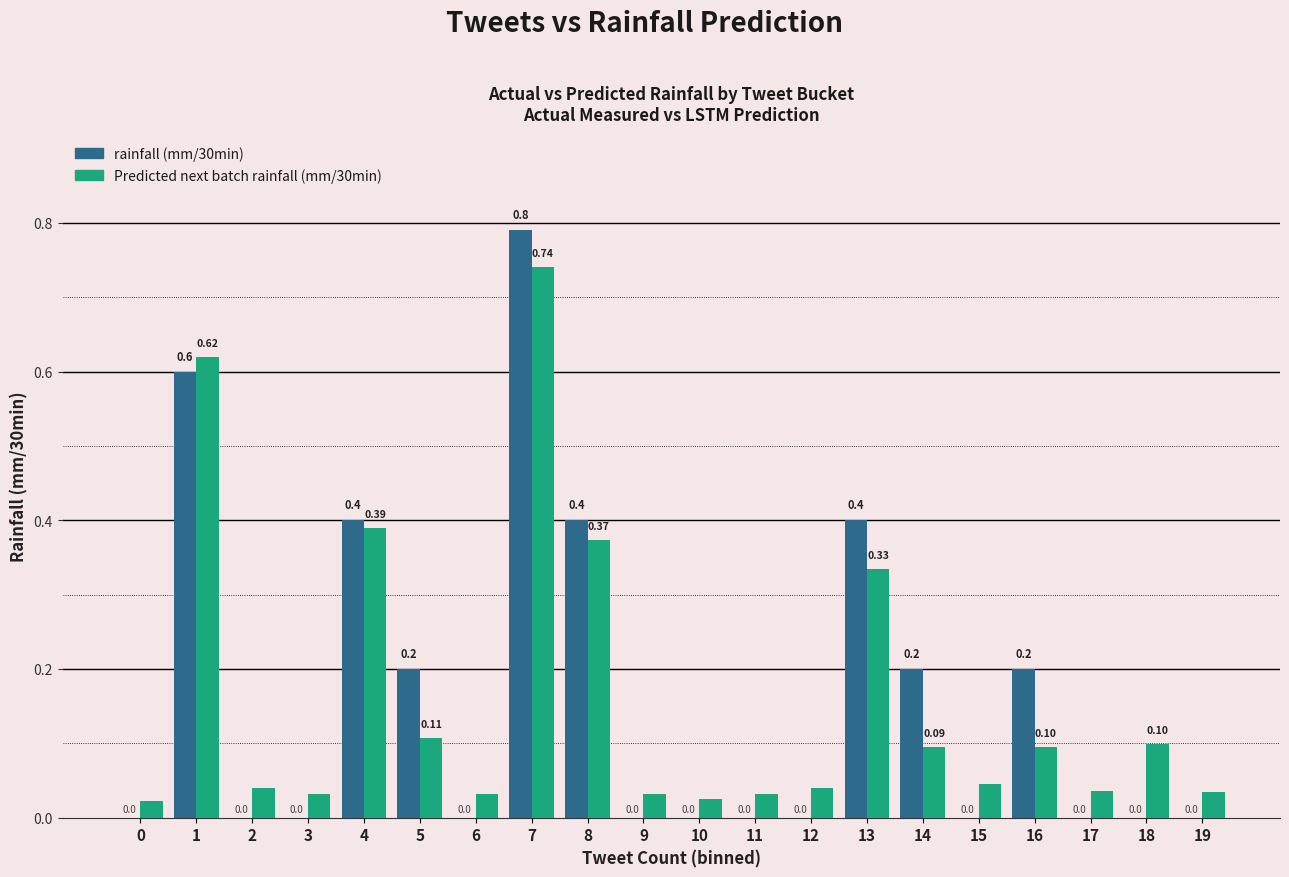

What is the total value across all series at 4?

0.8